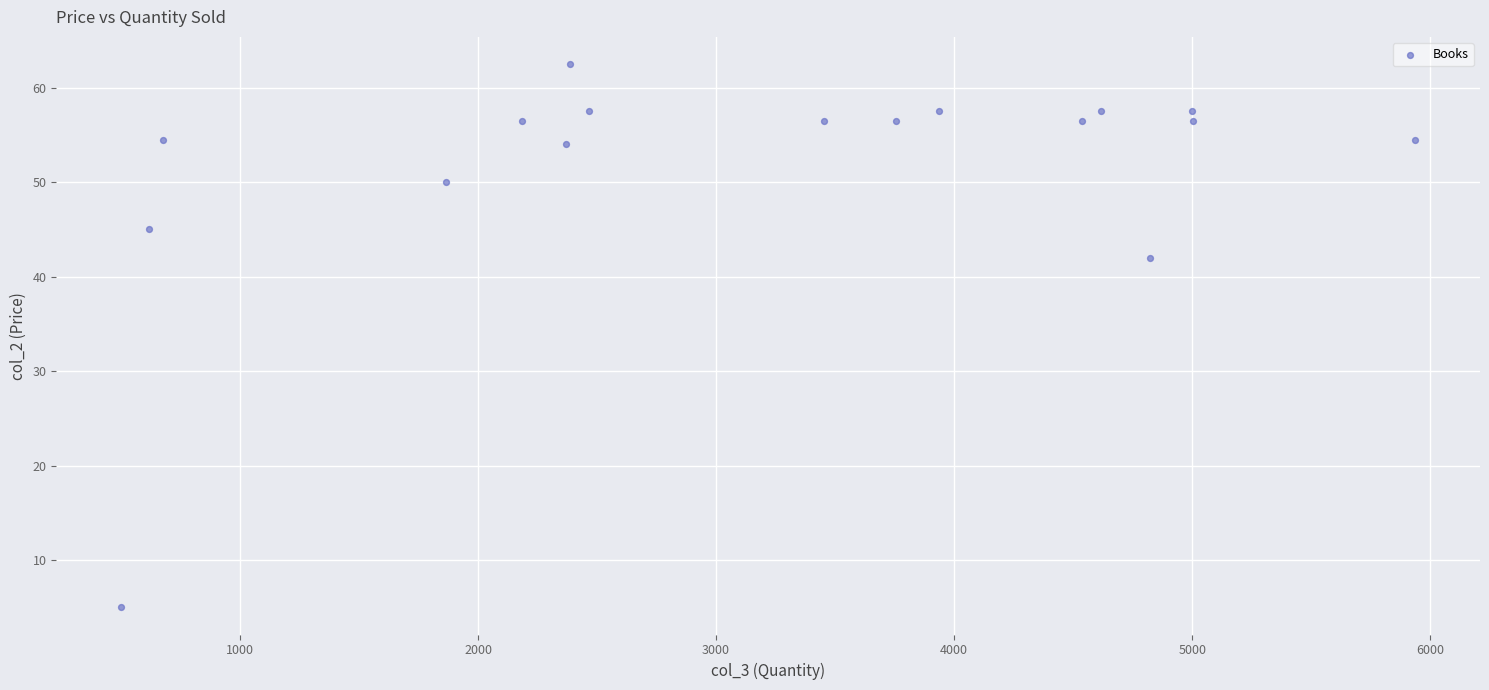

What is the range of X values (max minus min)?

5437.0